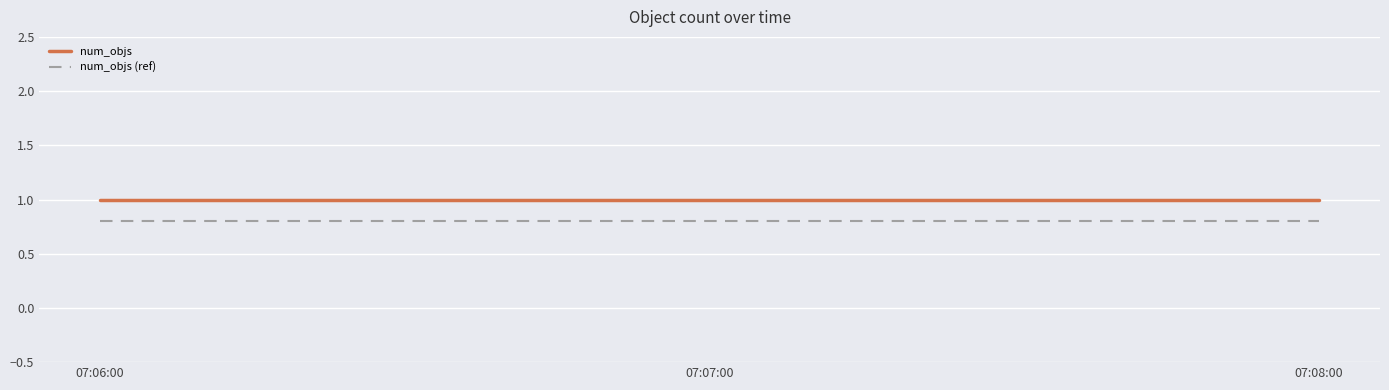

What are all the series names shown in the legend?

num_objs, num_objs (ref)